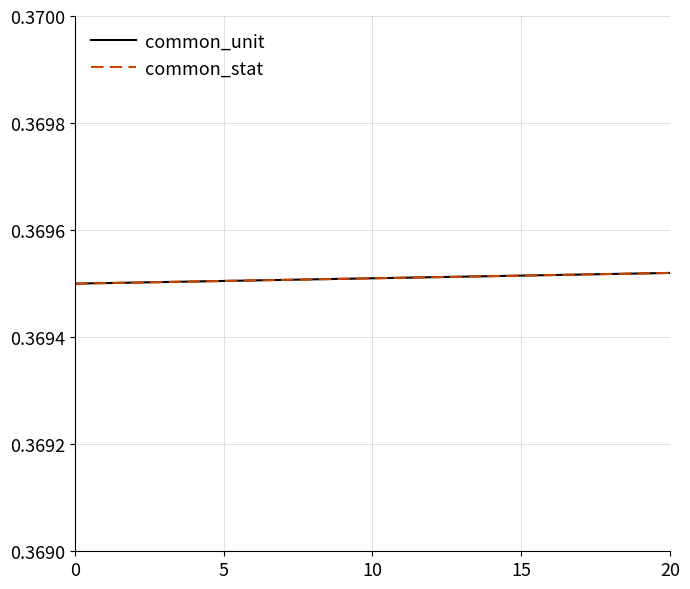

How many common_unit values are between 0 and 1?

15